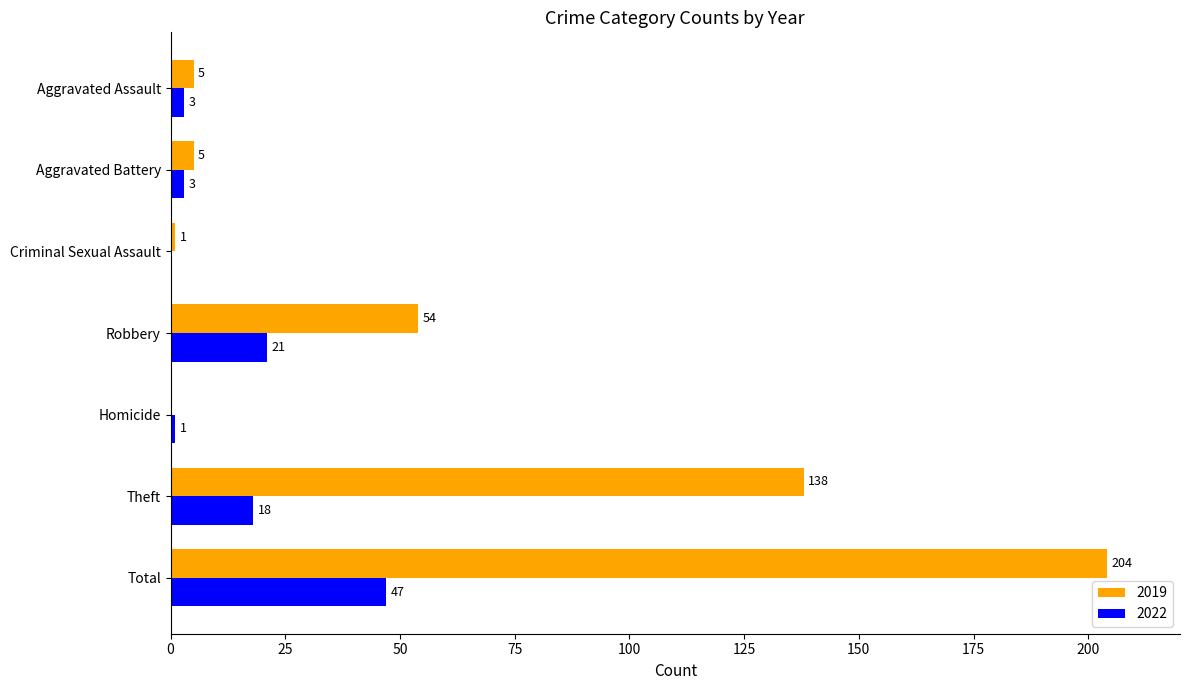

At which category is the sum across all series the highest?

Total